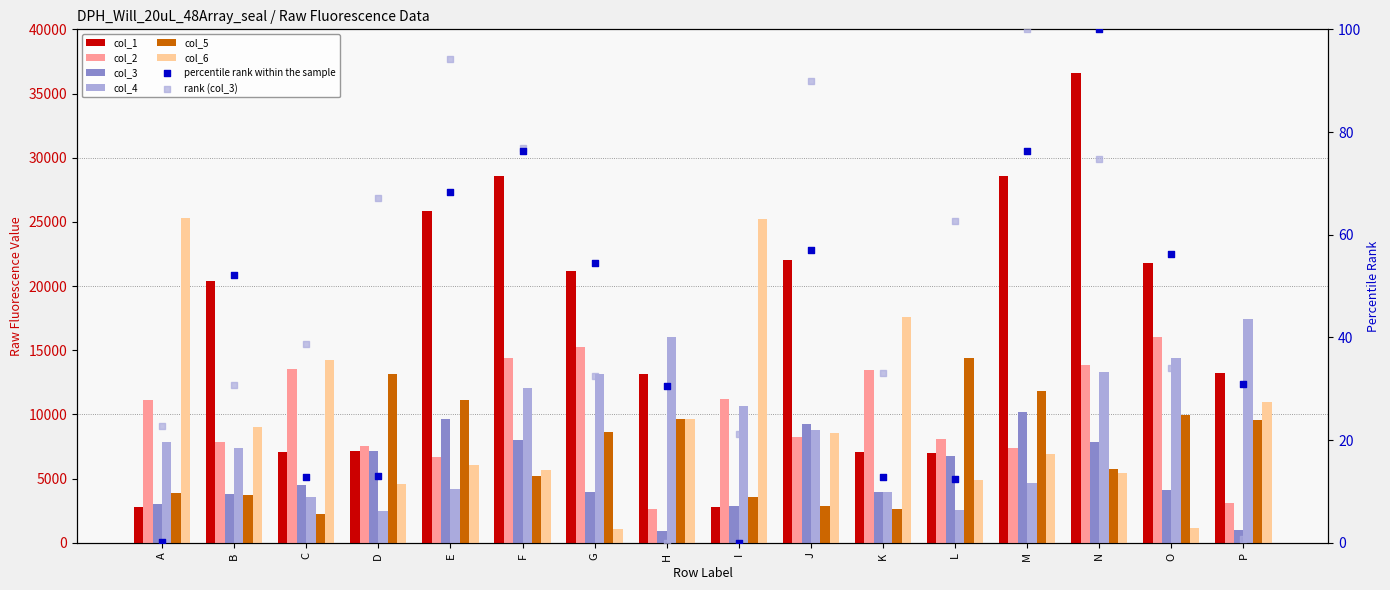

Which series has the largest total across all categories?

col_1